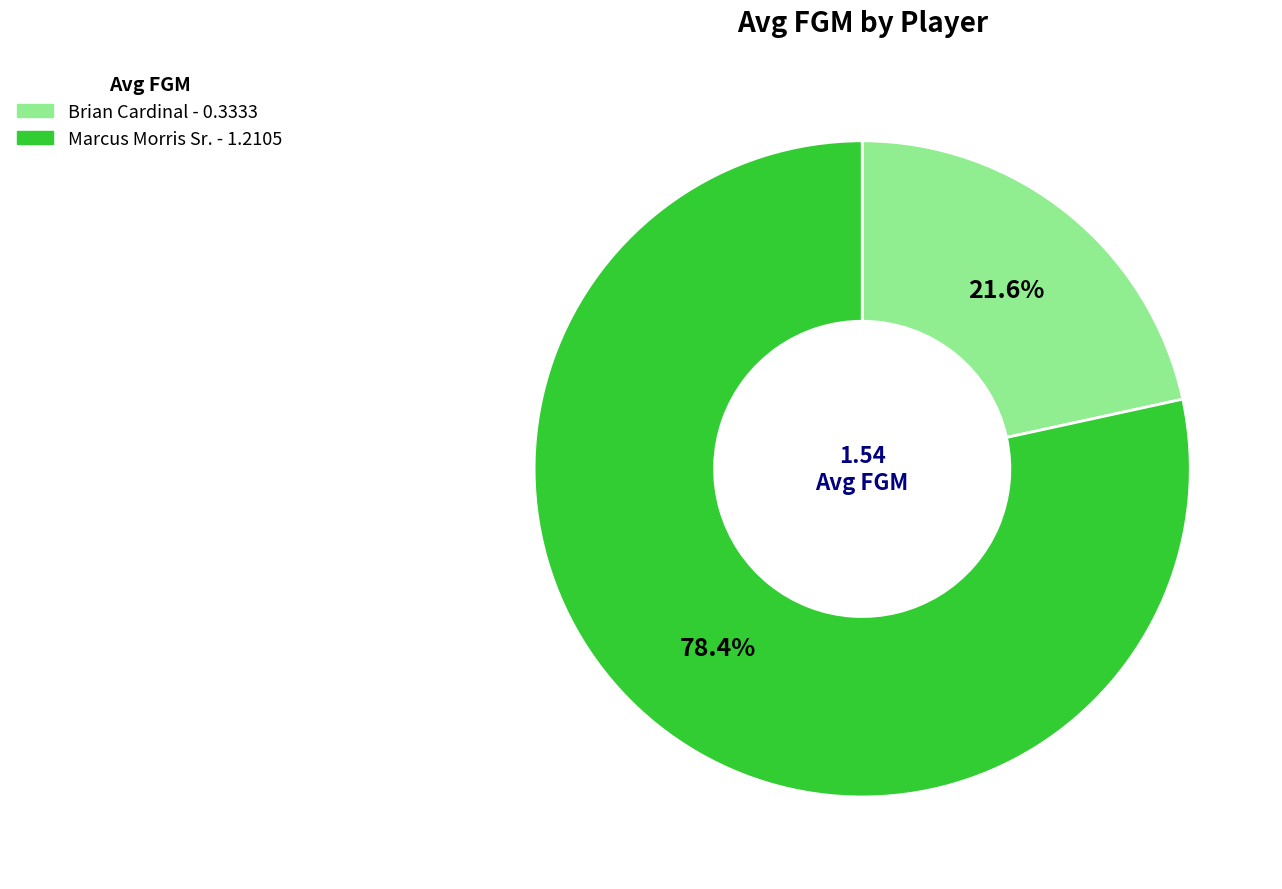

To the nearest percent, what percentage of the pie is Brian Cardinal?

22%